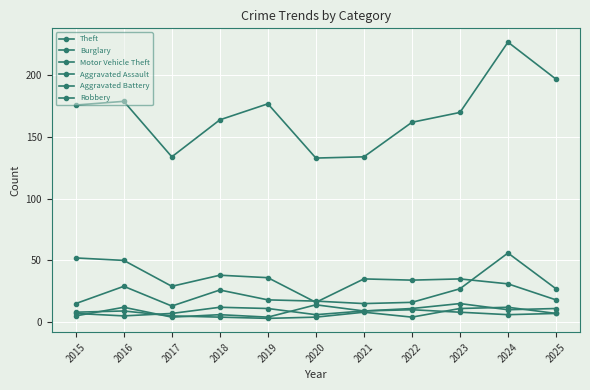

Count the number of data series in this chart.

6